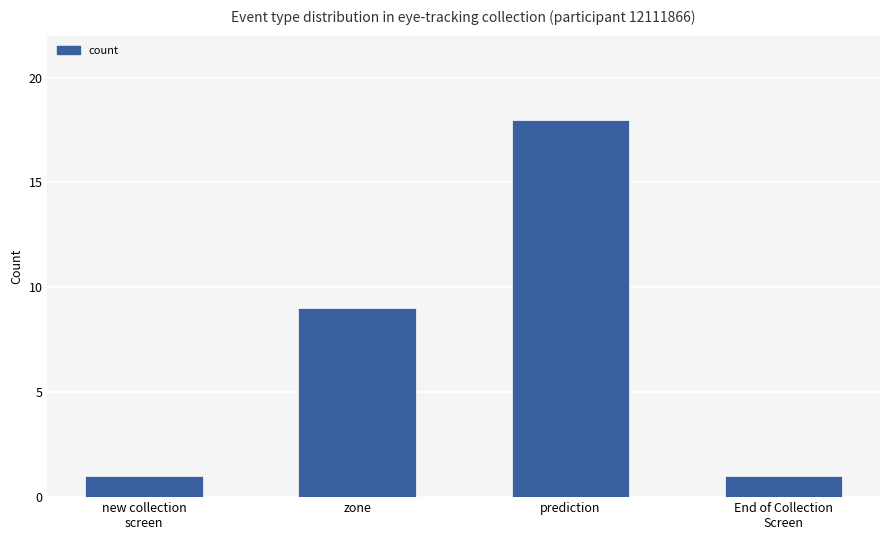

How many bars are there in total?

4